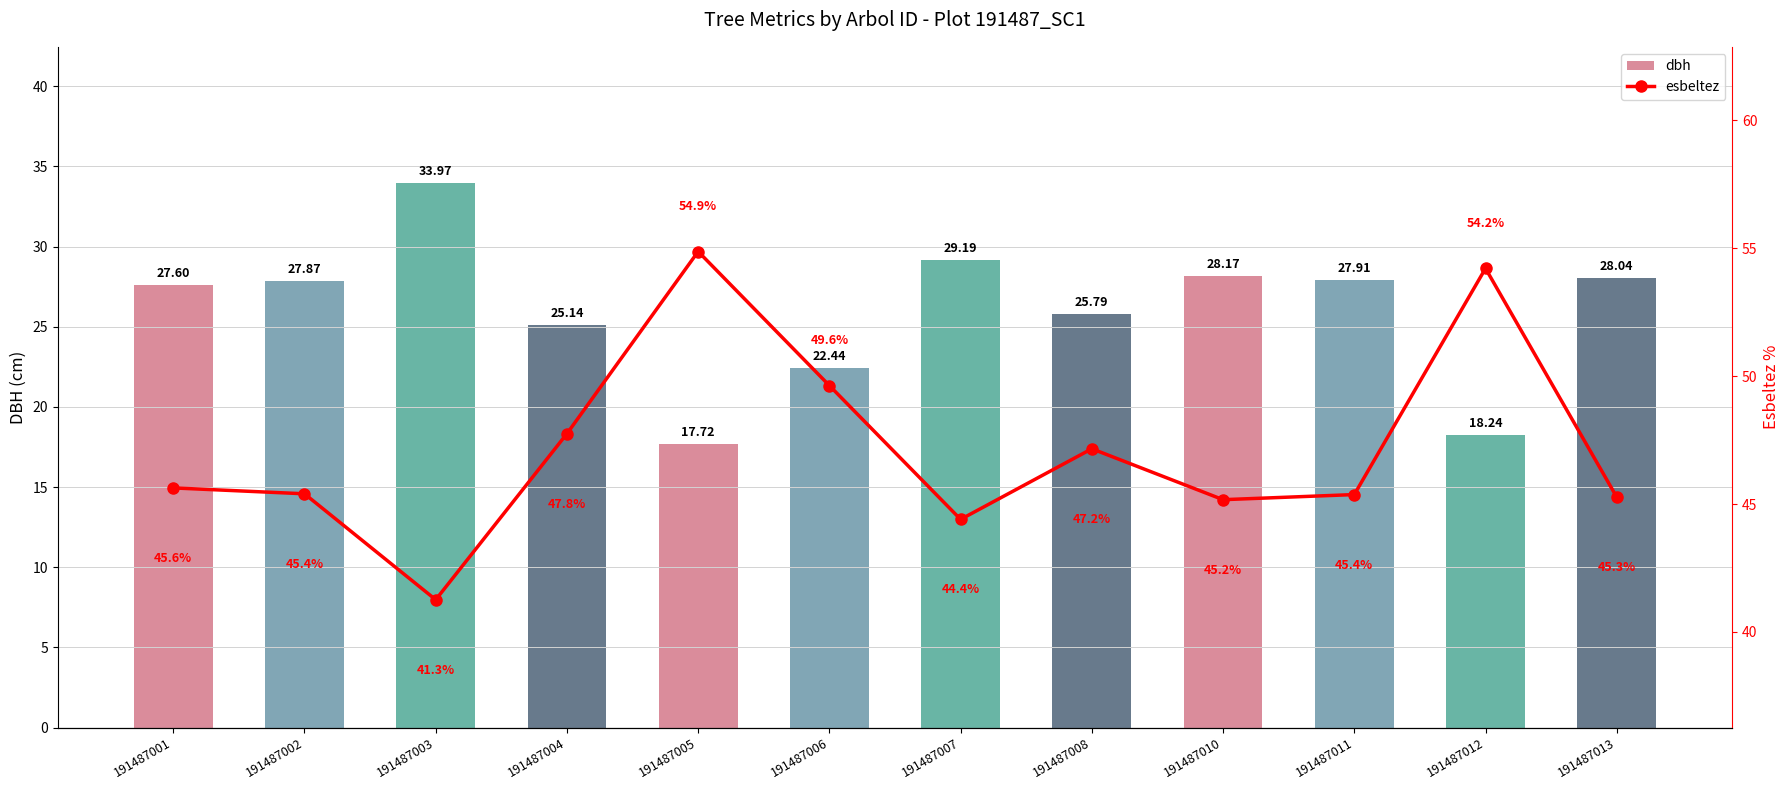

Reading left to right, list all the values displayed in this chart.

dbh: 27.6	27.9	34.0	25.1	17.7	22.4	29.2	25.8	28.2	27.9	18.2	28.0
esbeltez: 45.6	45.4	41.3	47.8	54.9	49.6	44.4	47.2	45.2	45.4	54.2	45.3